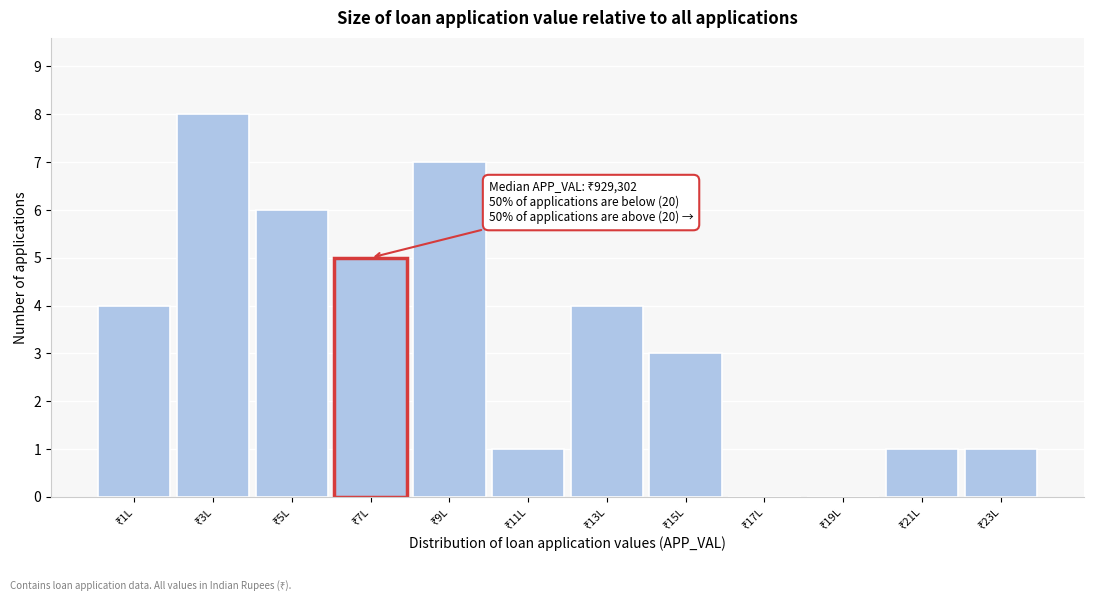

What is the sum of all values?

40